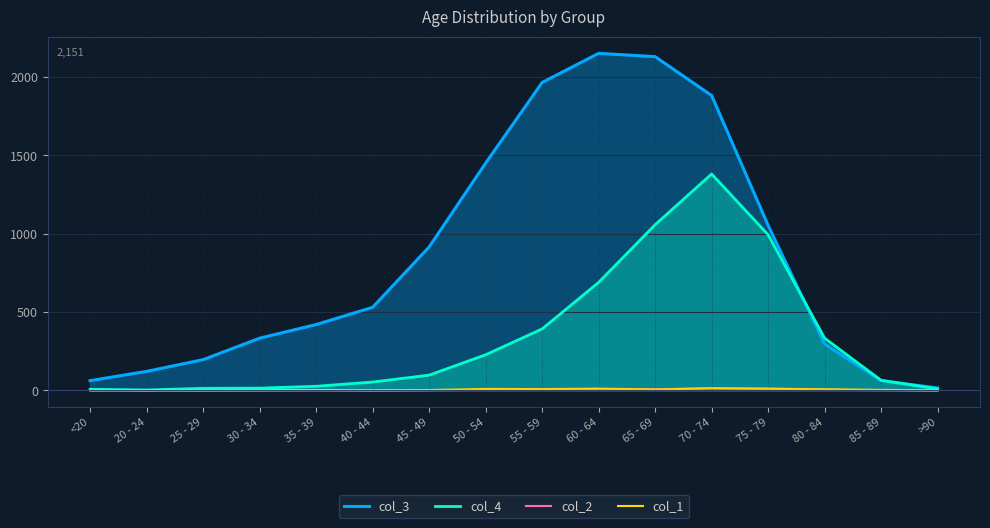

Between 85 - 89 and 40 - 44, which is larger?

40 - 44